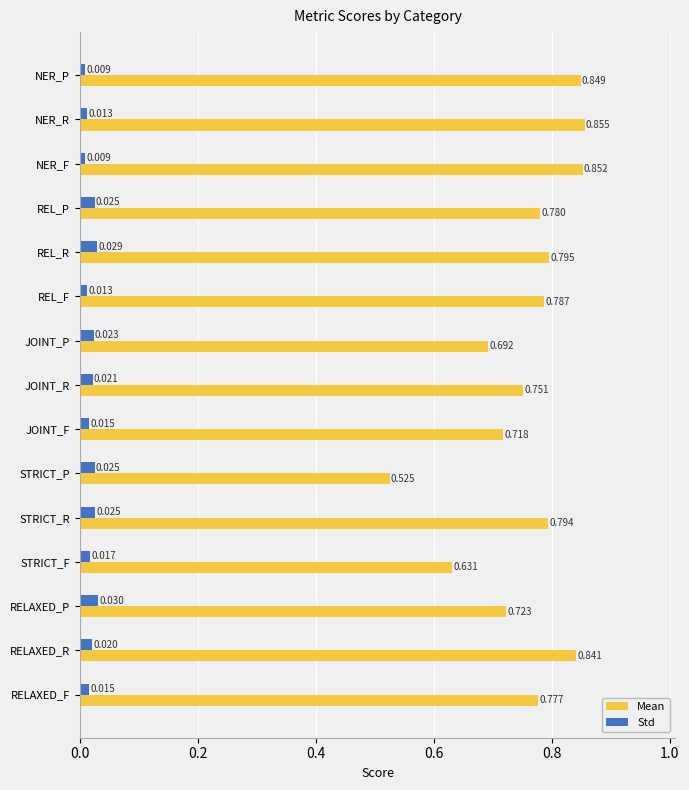

Rank the categories by Mean value from highest to lowest.

NER_R, NER_F, NER_P, RELAXED_R, REL_R, STRICT_R, REL_F, REL_P, RELAXED_F, JOINT_R, RELAXED_P, JOINT_F, JOINT_P, STRICT_F, STRICT_P